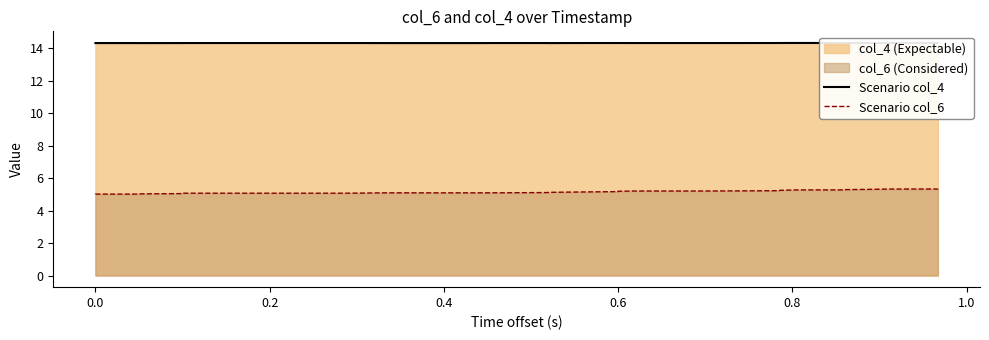

True or false: Scenario col_6 and Scenario col_4 cross at least once.

False